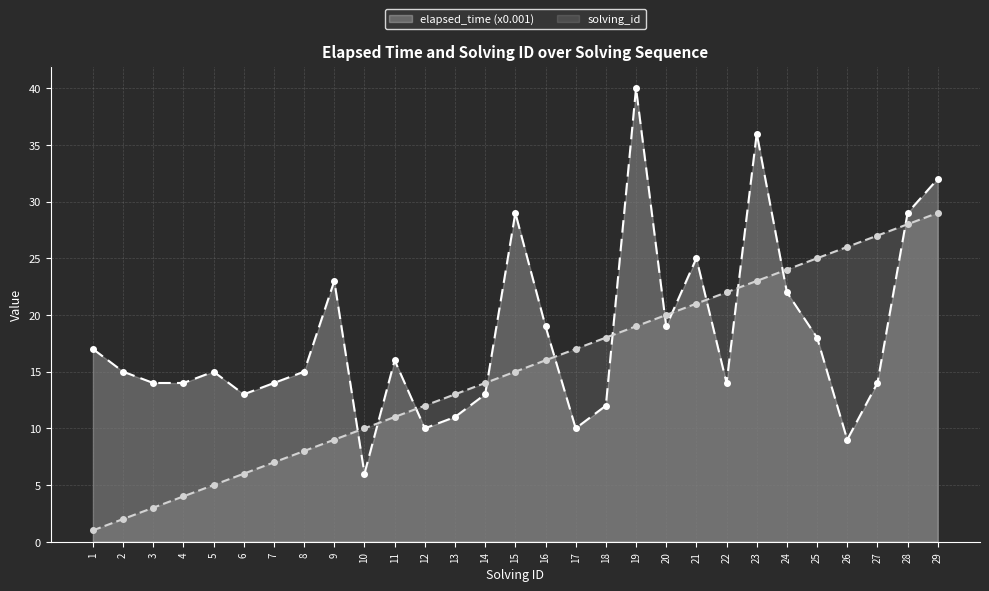

At how many categories does at least one series exceed 13?

25